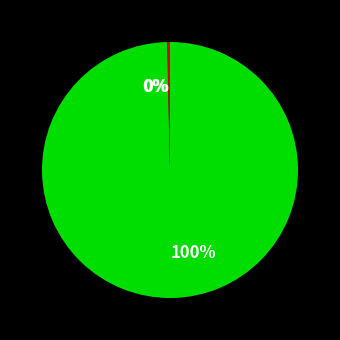

To the nearest percent, what is the average slice percentage?

33%